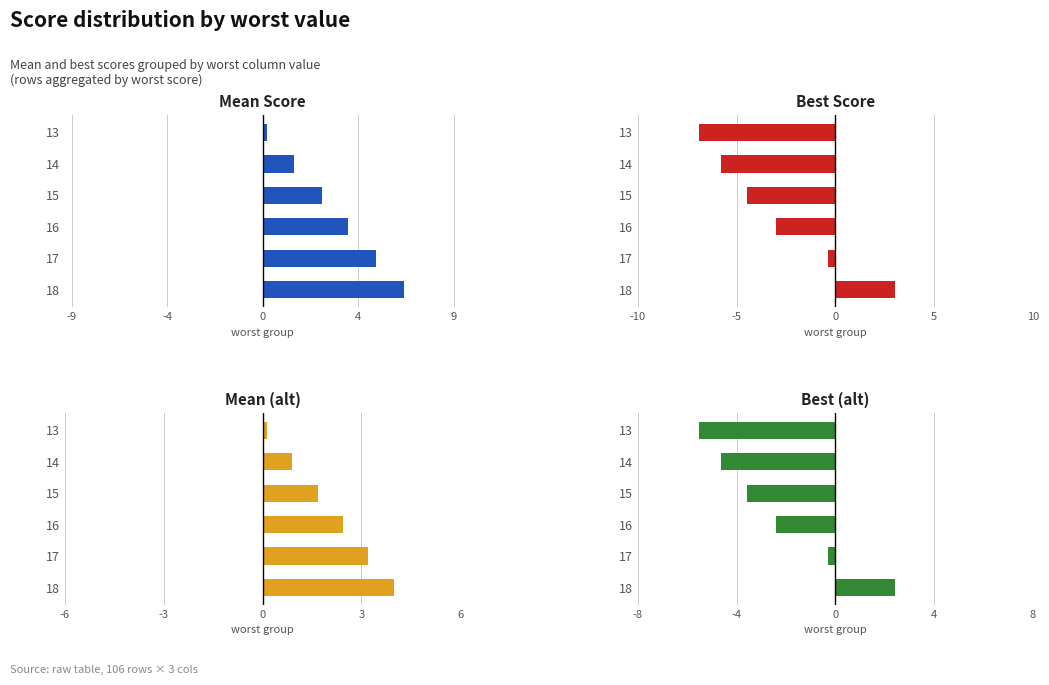

Reading left to right, extract all data points from this chart.

Mean Score: 6.6	5.3	4.1	2.8	1.5	0.2
Best Score: 3.0	-0.4	-3.0	-4.5	-5.8	-6.9
Mean (alt): 4.0	3.2	2.4	1.7	0.9	0.1
Best (alt): 2.4	-0.3	-2.4	-3.6	-4.6	-5.5